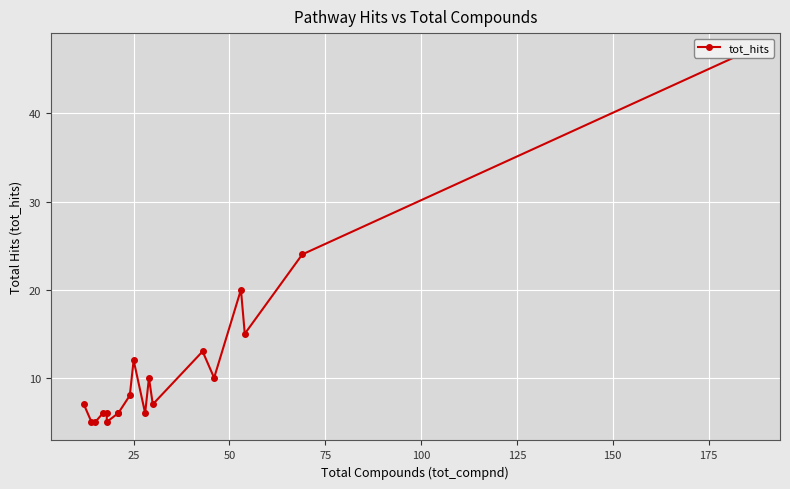

Is this an area chart (filled region under the line)?

No